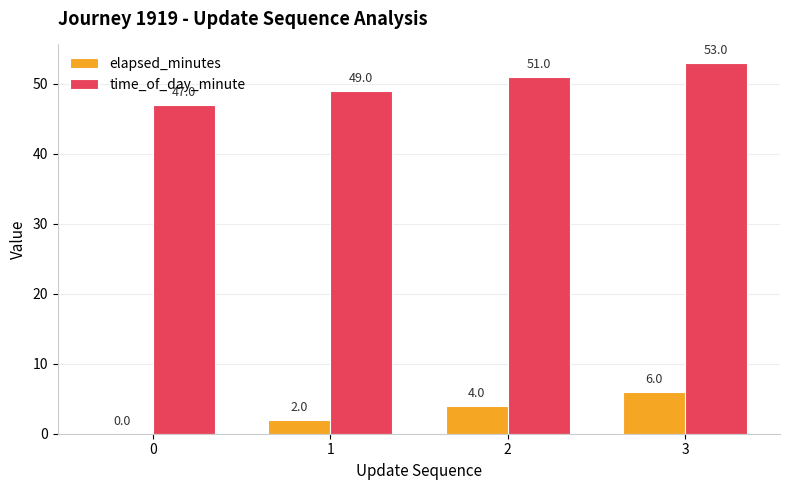

Is the value of elapsed_minutes at 1 greater than the value of time_of_day_minute at 2?

No